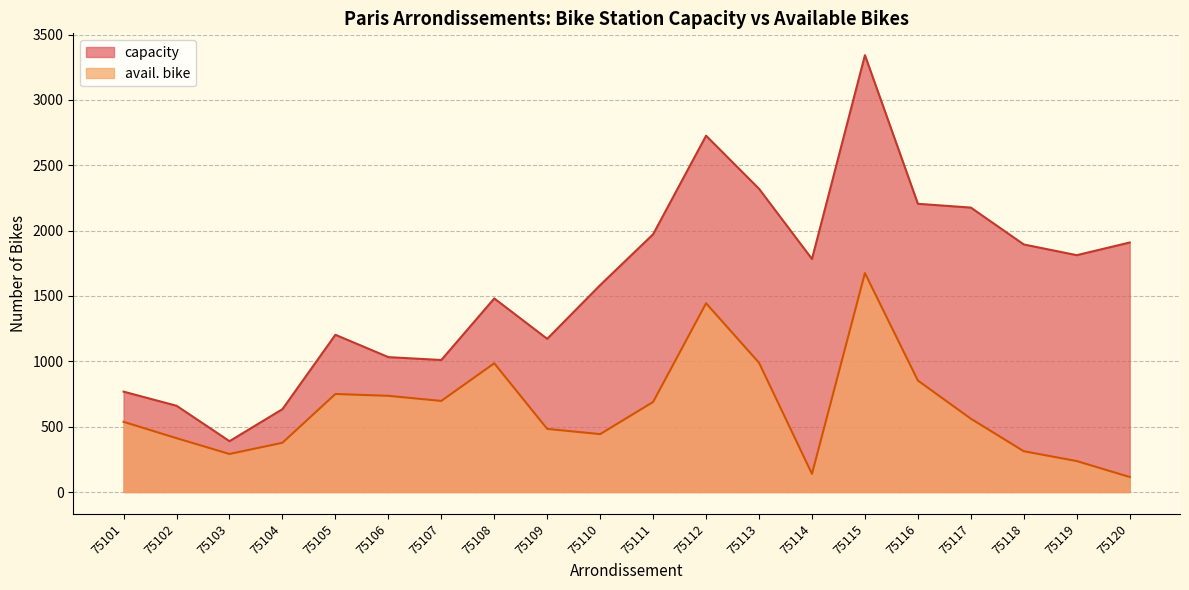

How many data points in capacity are above 1783?

9